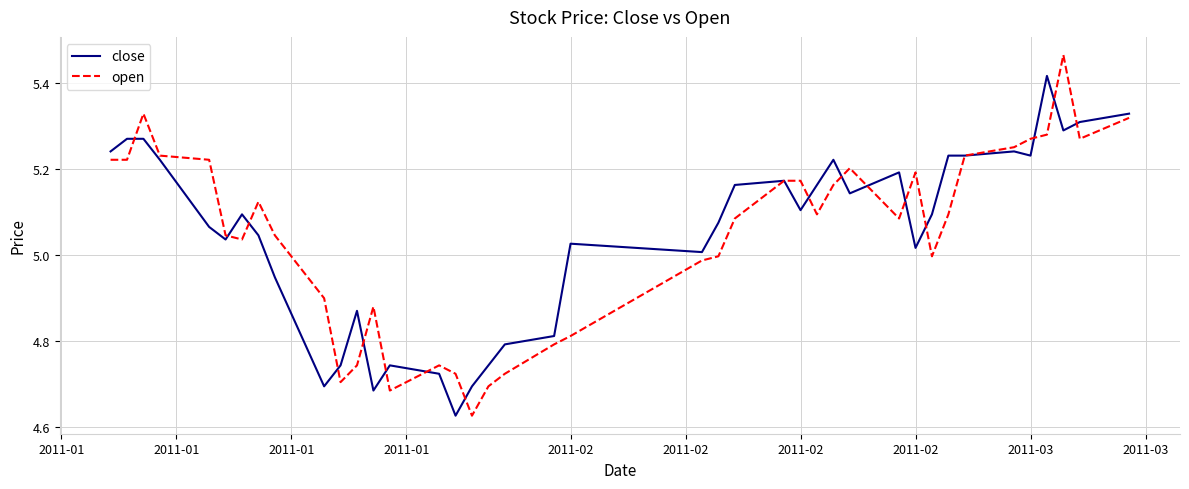

Rank the series by their maximum value, from lowest to highest.

close, open